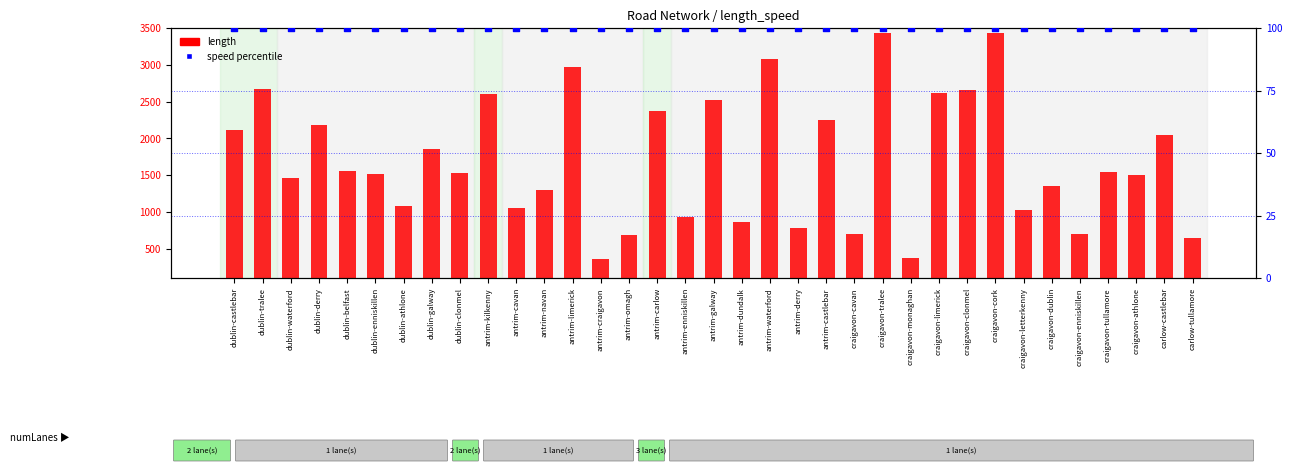

At how many categories does at least one series exceed 1505?

19